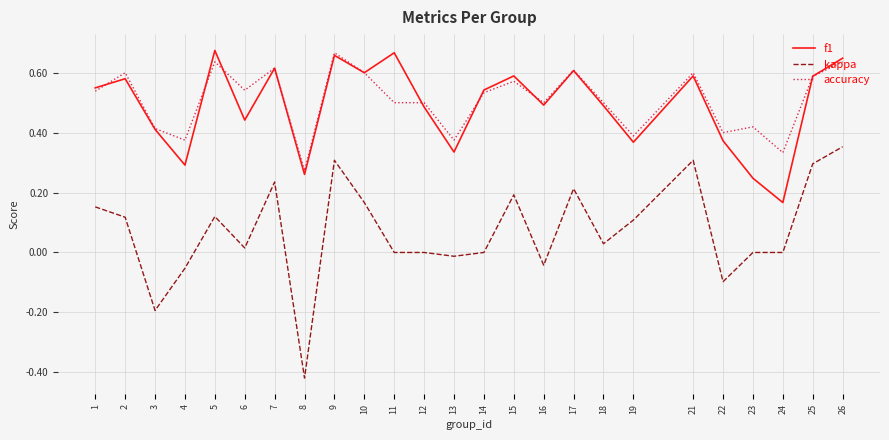

Which series has the largest range (max minus min)?

kappa